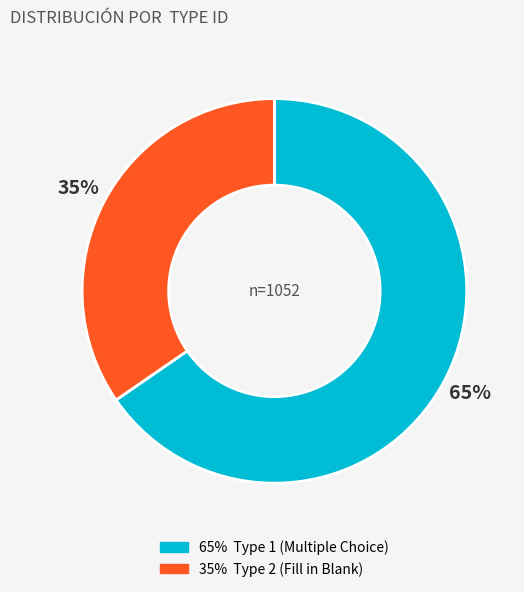

To the nearest percent, what is the average slice percentage?

50%